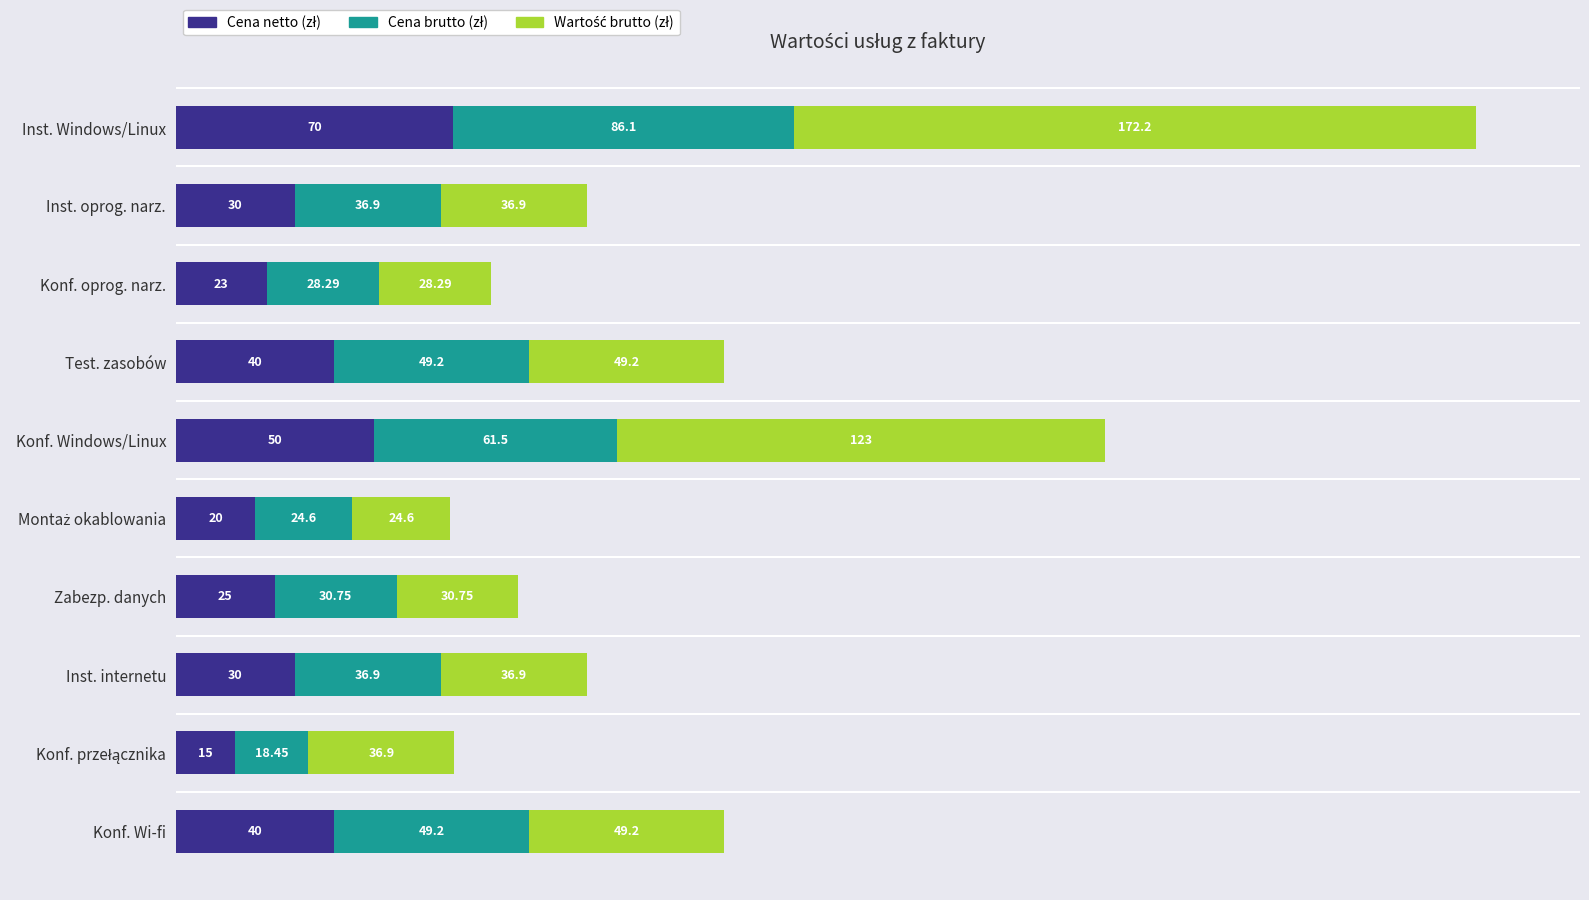

At which category is the sum across all series the highest?

Inst. Windows/Linux